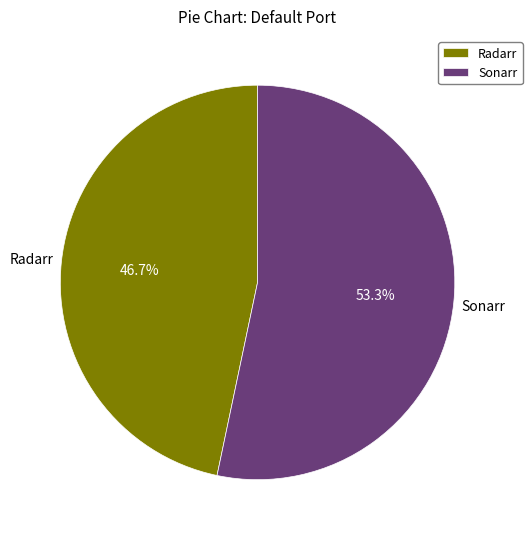

Is the sum of Sonarr and Radarr greater than half?

Yes